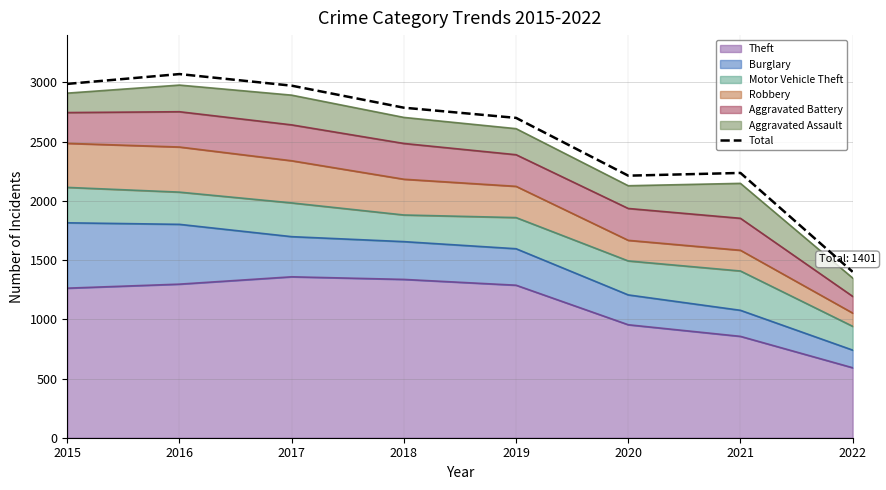

Rank the categories by value from lowest to highest.

2022, 2020, 2021, 2019, 2018, 2017, 2015, 2016